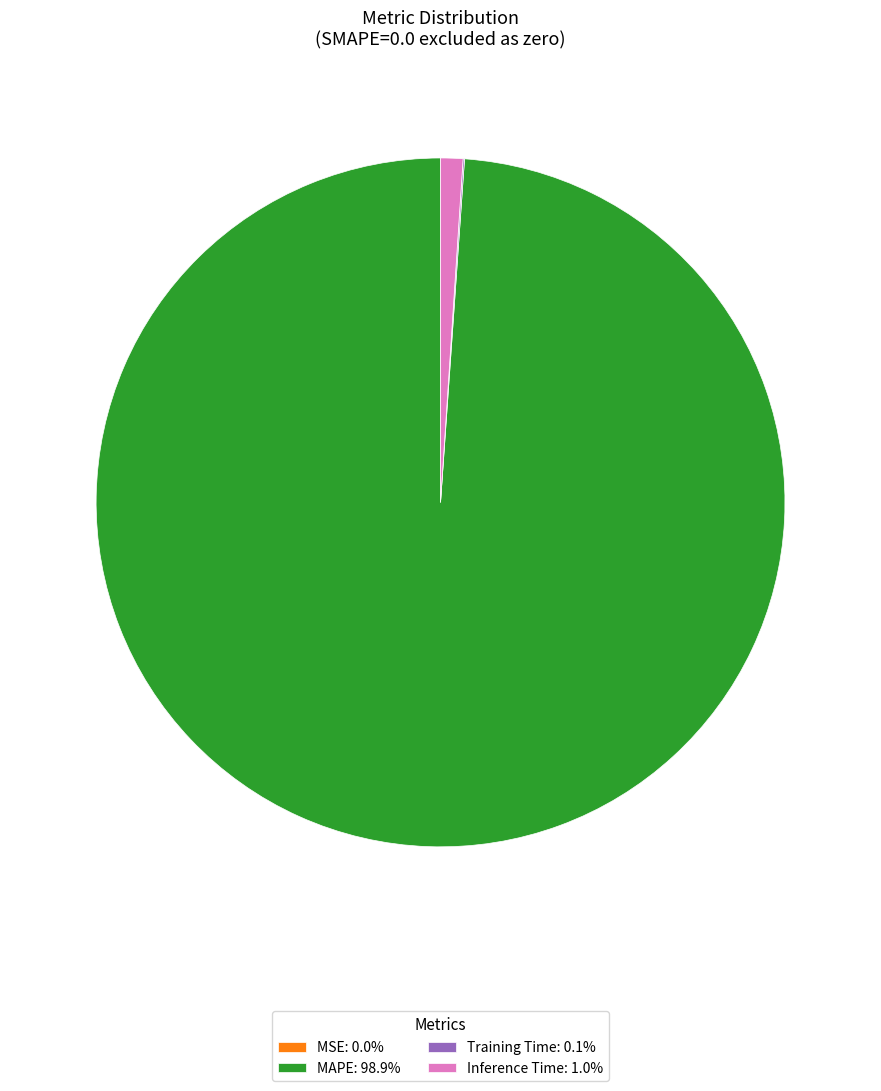

Is there a majority slice in this chart?

Yes